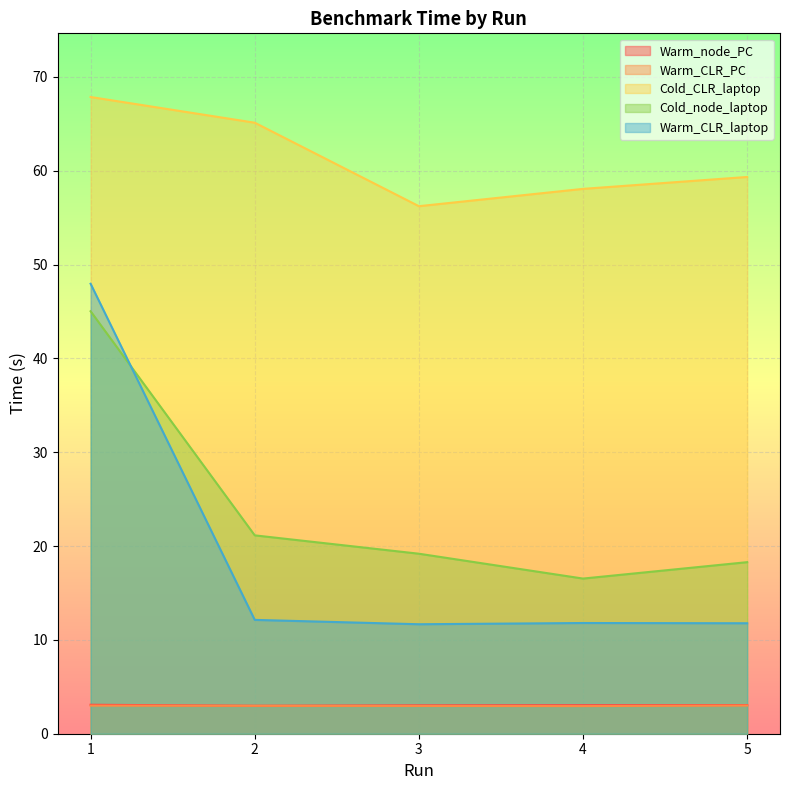

True or false: Cold_CLR_laptop and Warm_CLR_laptop cross at least once.

False